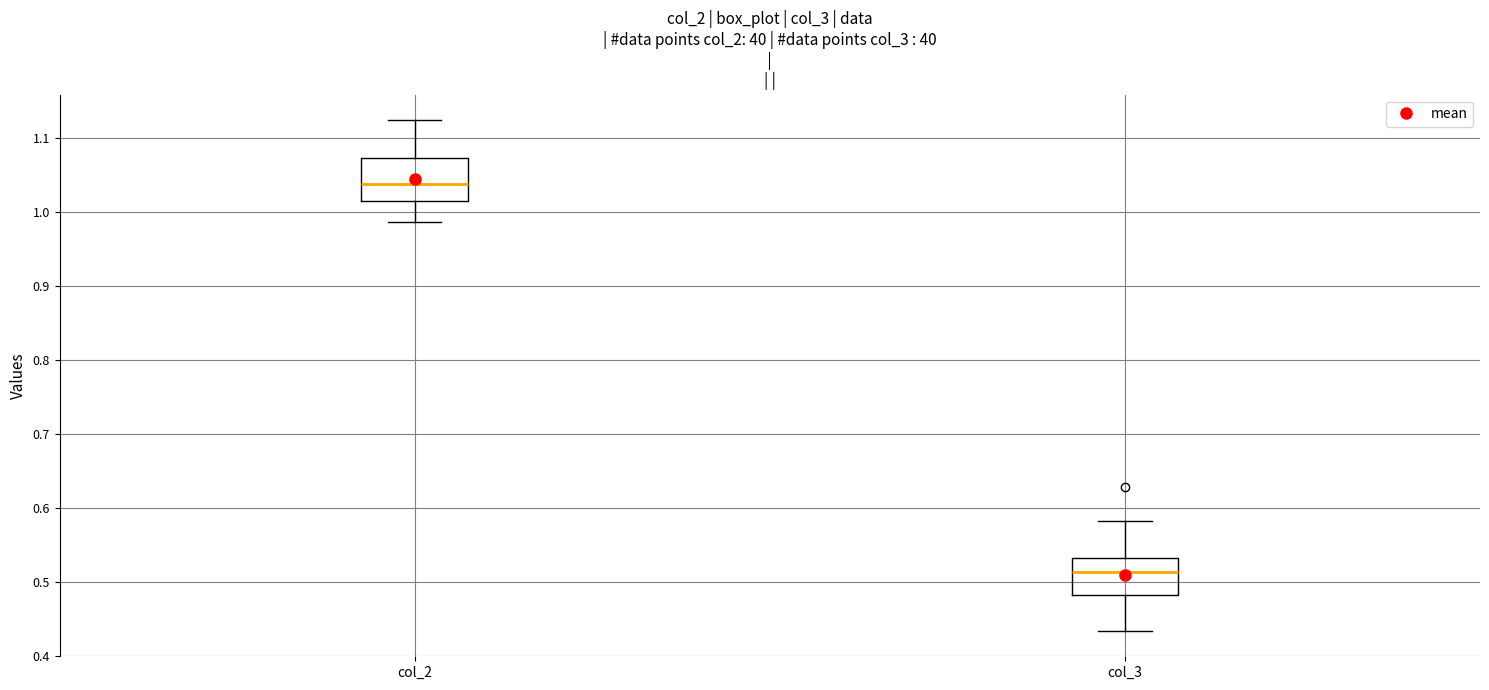

Reading left to right, read every box against the y-axis: the position of its median line, the range the box covers, and the ends of its whiskers. The values are not printed on the chart, so give them approximately, as read against the axis.

col_2: median 1.04, box 1.02 to 1.07, whiskers 0.99 to 1.12
col_3: median 0.51, box 0.48 to 0.53, whiskers 0.43 to 0.58